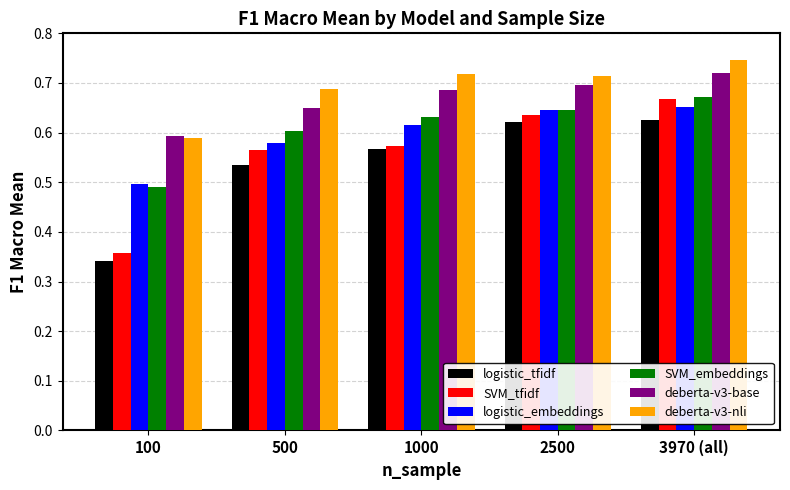

Between 500 and 3970 (all), which series saw the biggest shift?

SVM_tfidf